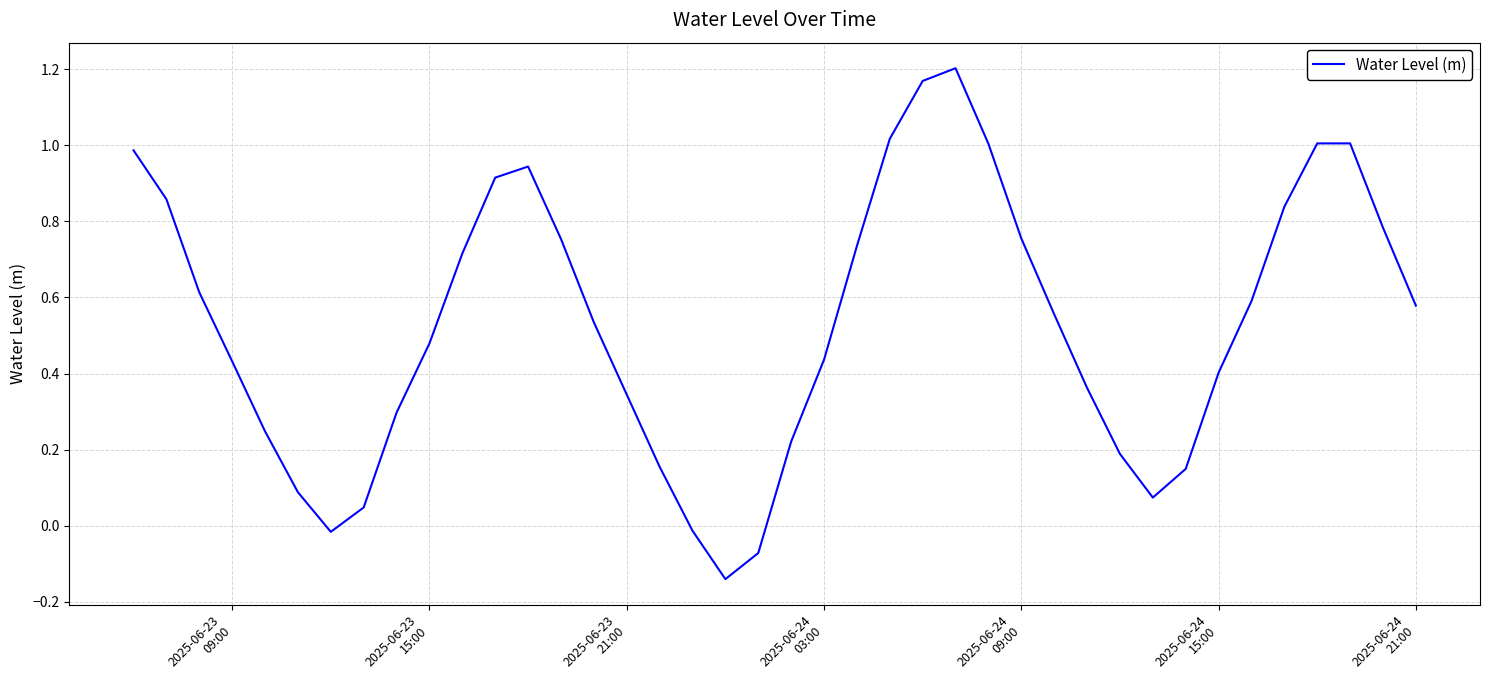

What is the difference between the maximum and minimum values?

1.3